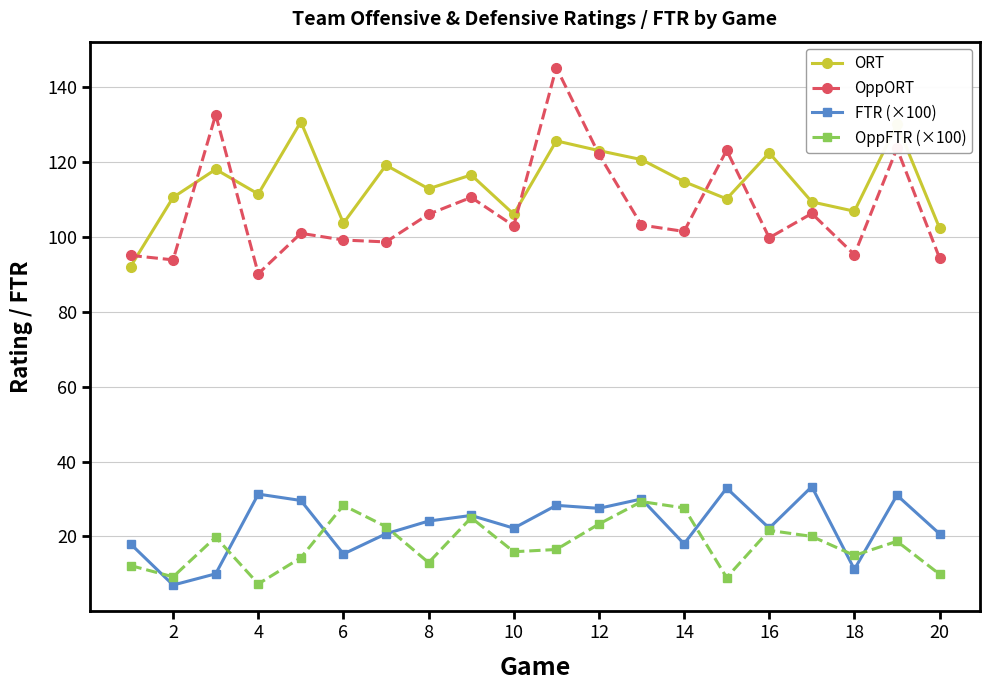

What is the value of the ORT point at the 18th from the left?

106.9